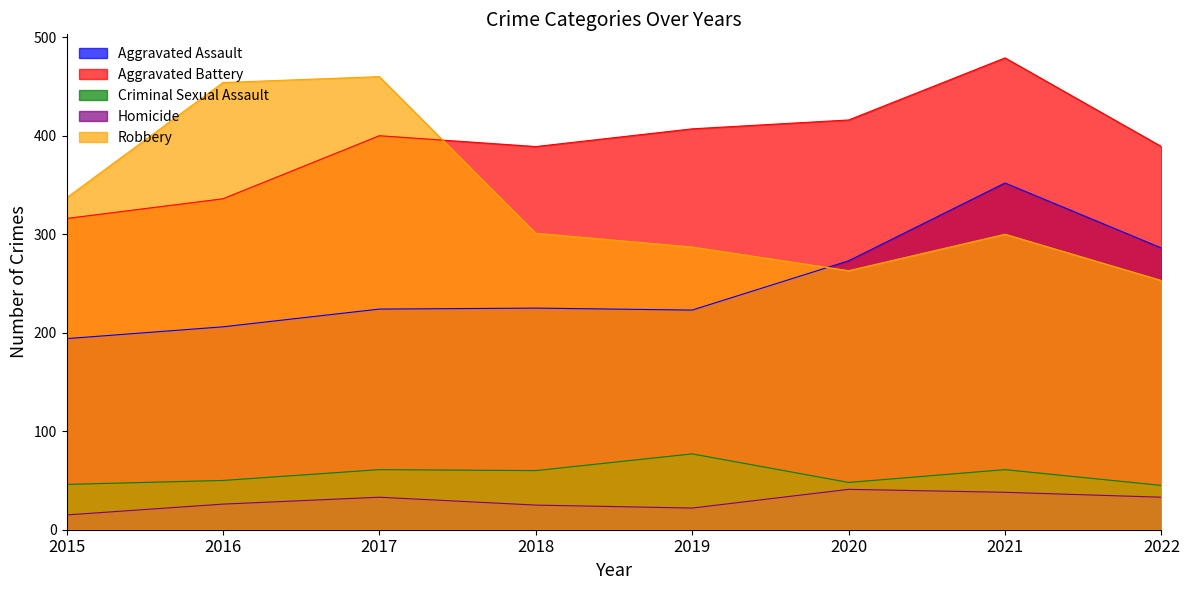

How many interior local valleys does the Aggravated Battery series have?

1